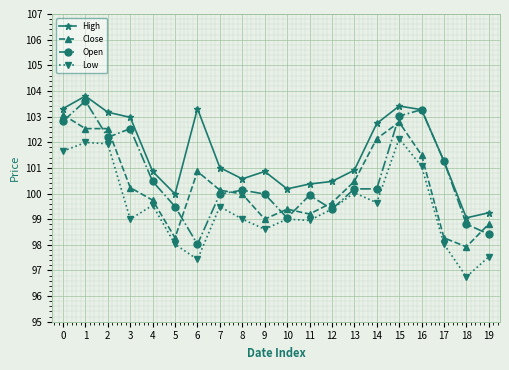

Which series changed the most between 7 and 11?

Close